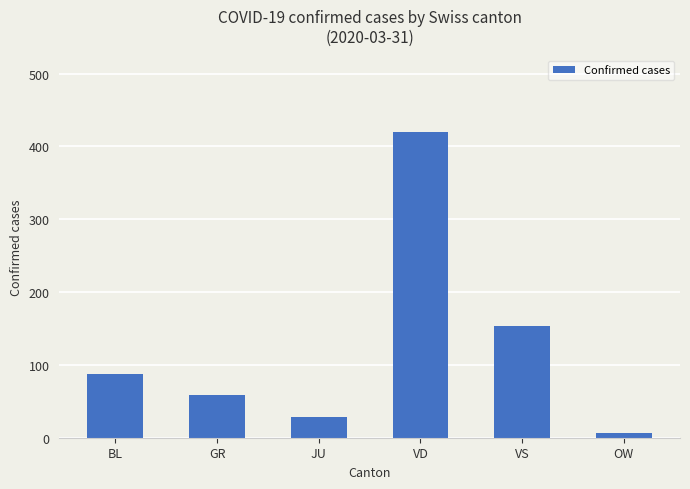

Which category has the lowest value across all series?

OW